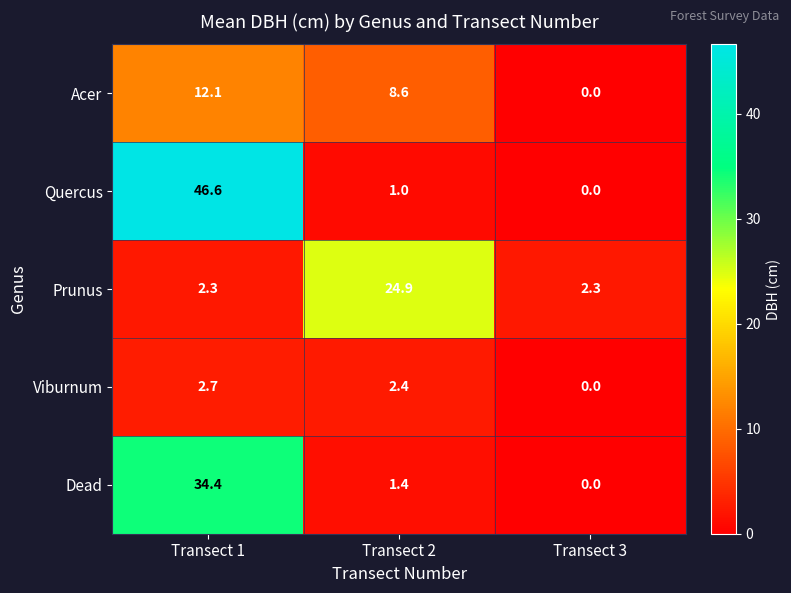

What is the sum of all Quercus values?

47.6